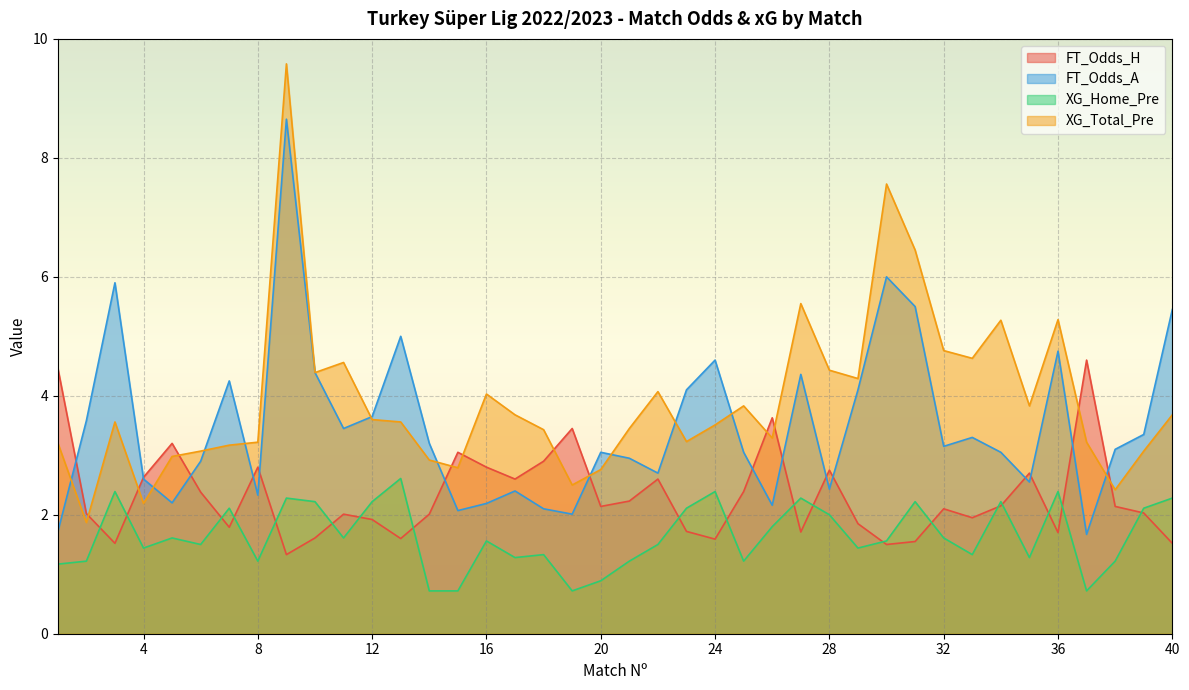

At which label does XG_Home_Pre reach its minimum?

14